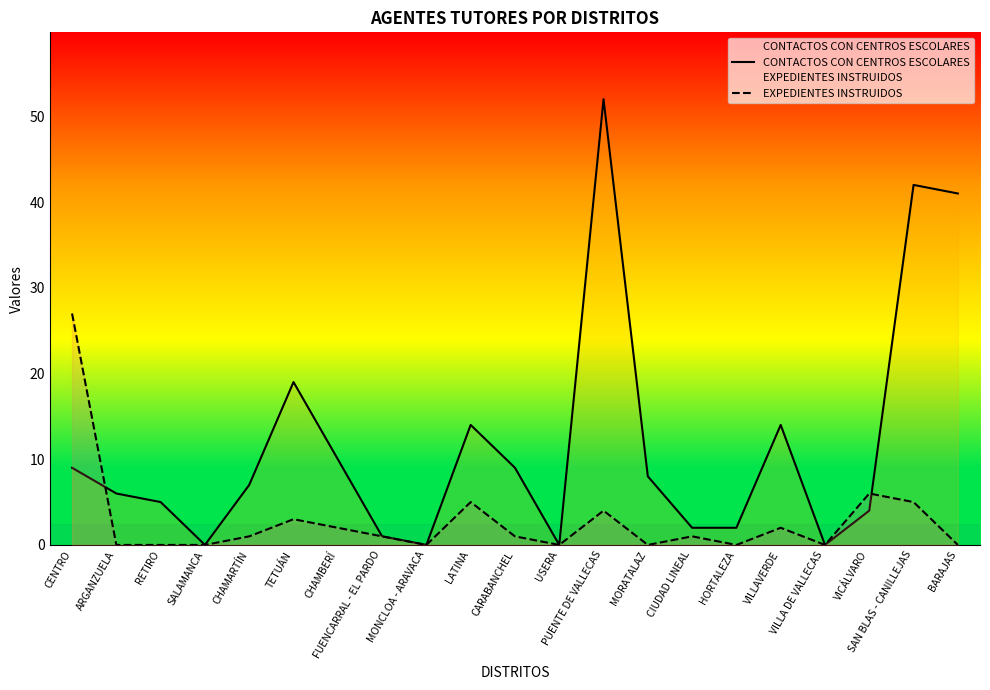

The value of EXPEDIENTES INSTRUIDOS at VICÁLVARO is 8. True or false?

False